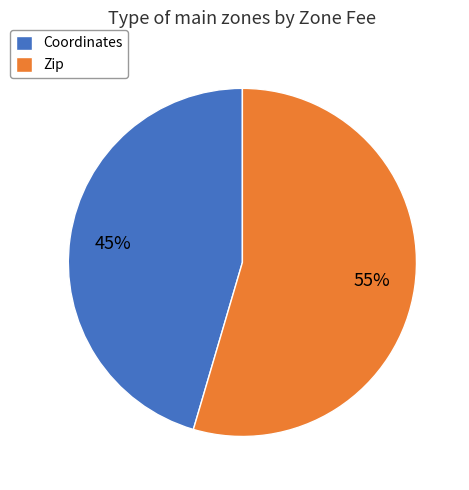

To the nearest percent, what is the combined percentage of Zip and Coordinates?

100%